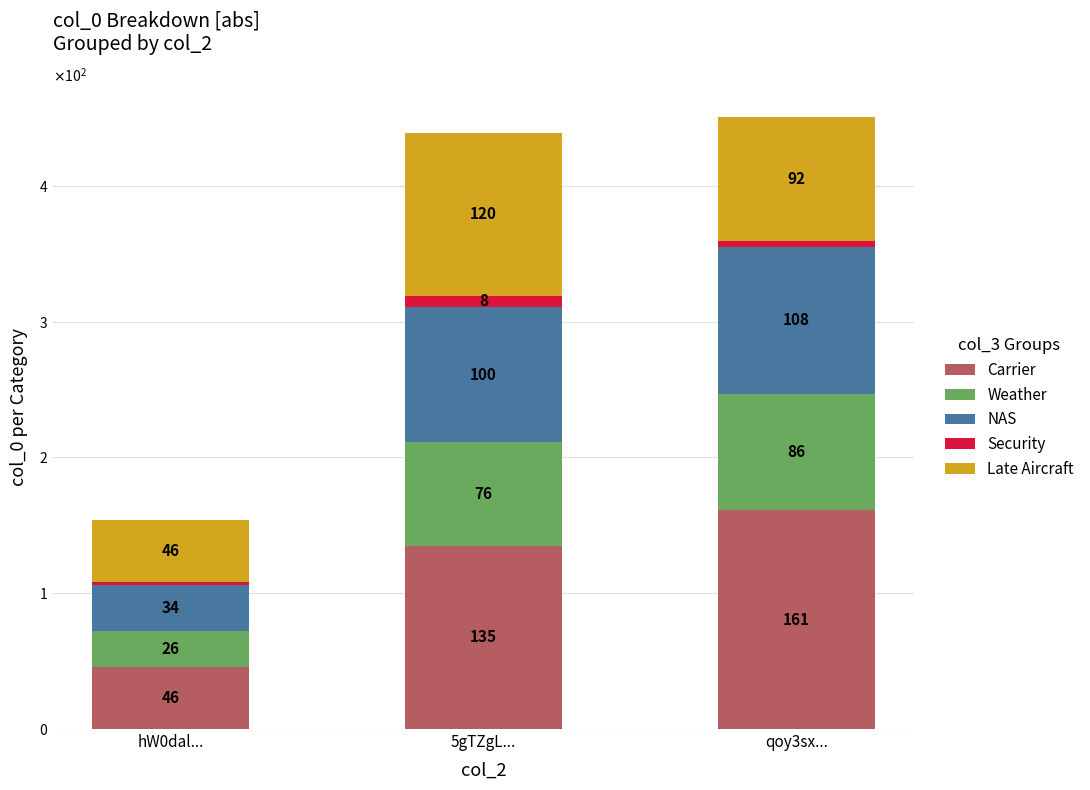

What is the label of the 2nd bar from the left?

5gTZgL...